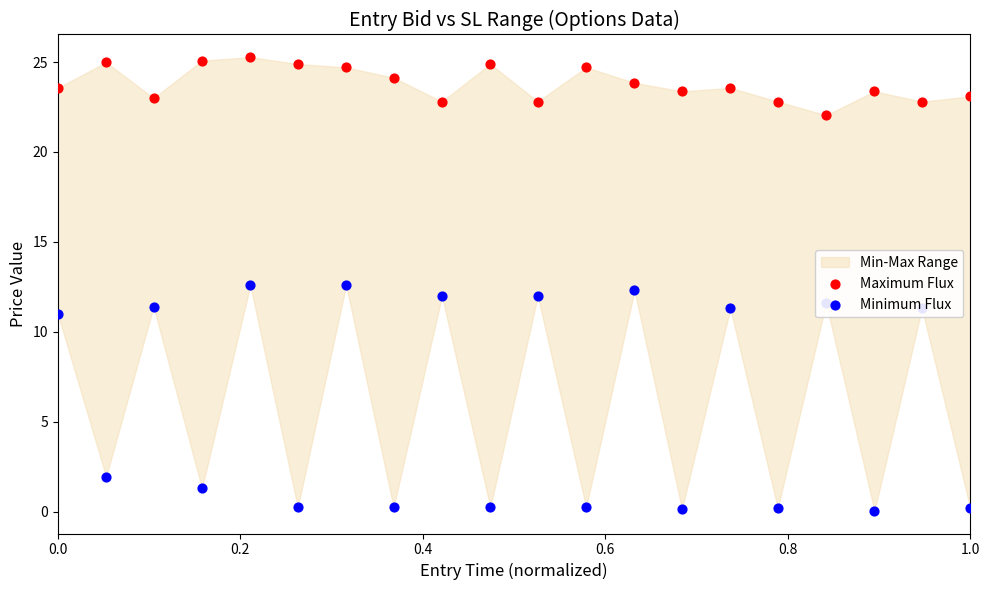

Is the value of Maximum Flux at 9 greater than the value of Minimum Flux at 7?

Yes